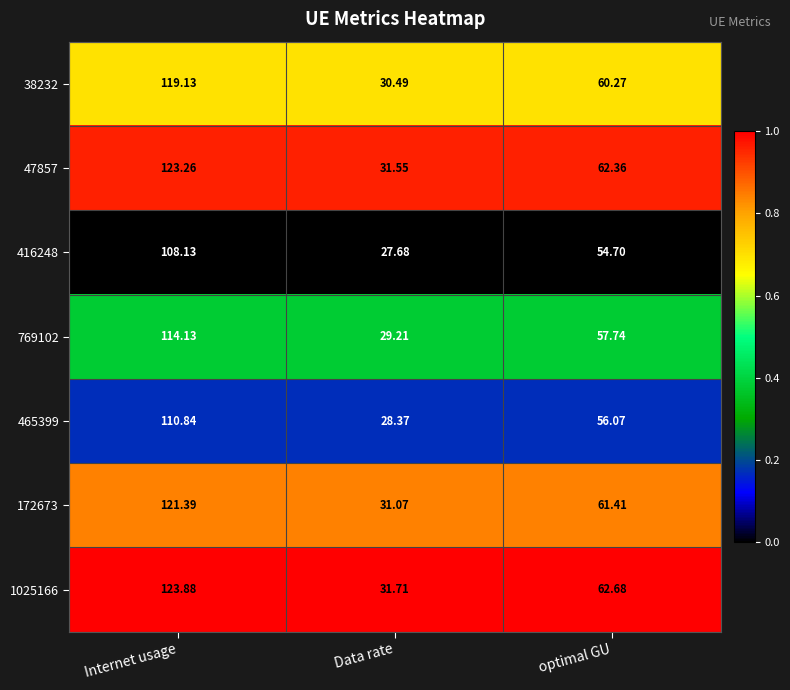

Which label corresponds to the largest value in the chart?

Internet usage